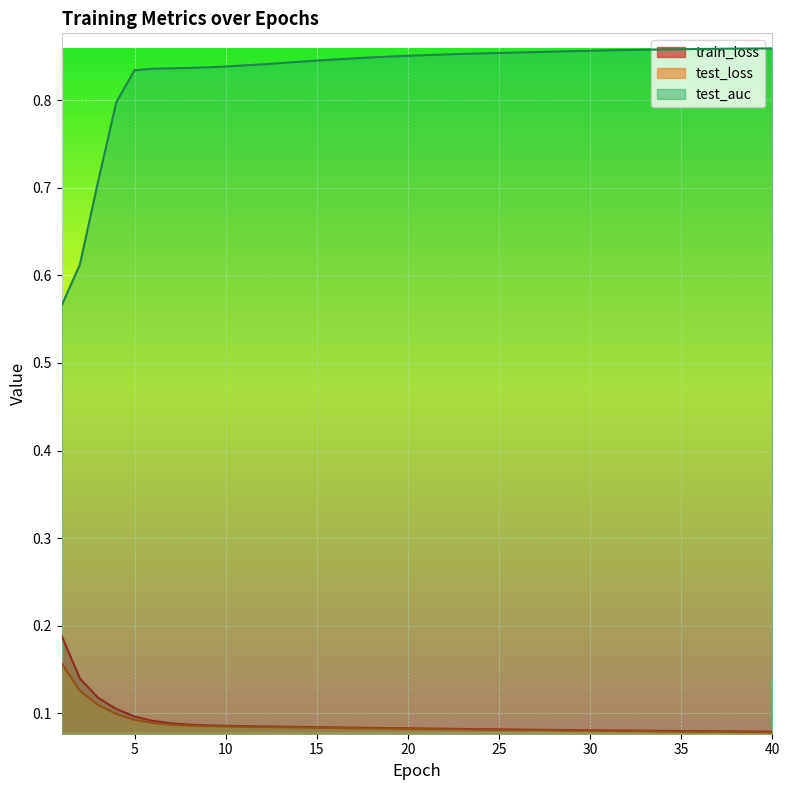

True or false: test_auc has more than 1 points higher than both neighbors.

False